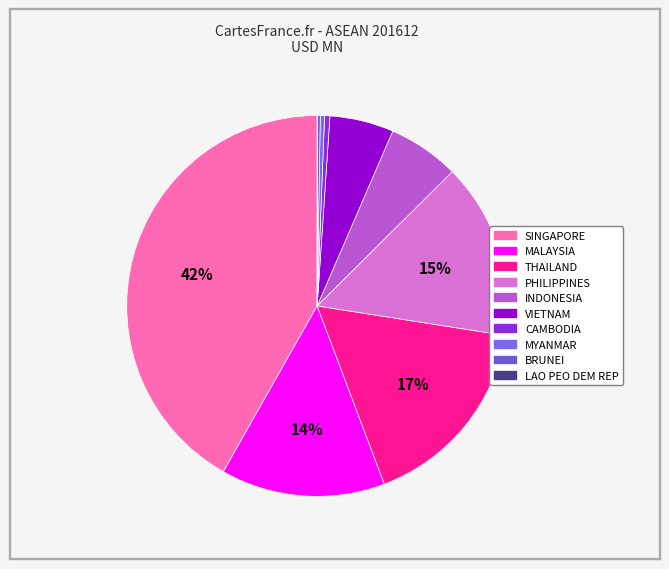

How many slices are in this pie chart?

10